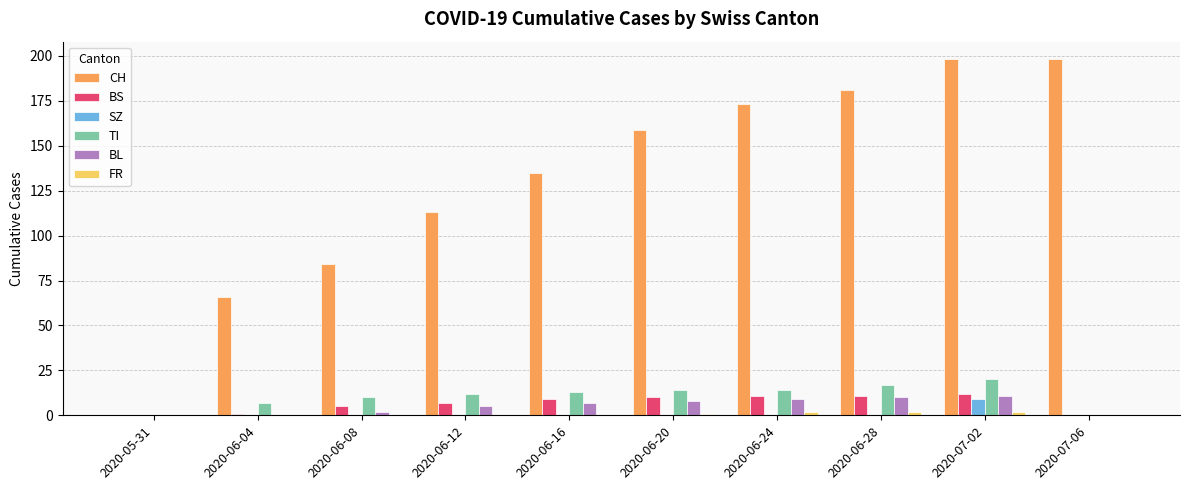

Is it true that CH equals 177 at 2020-06-16?

False